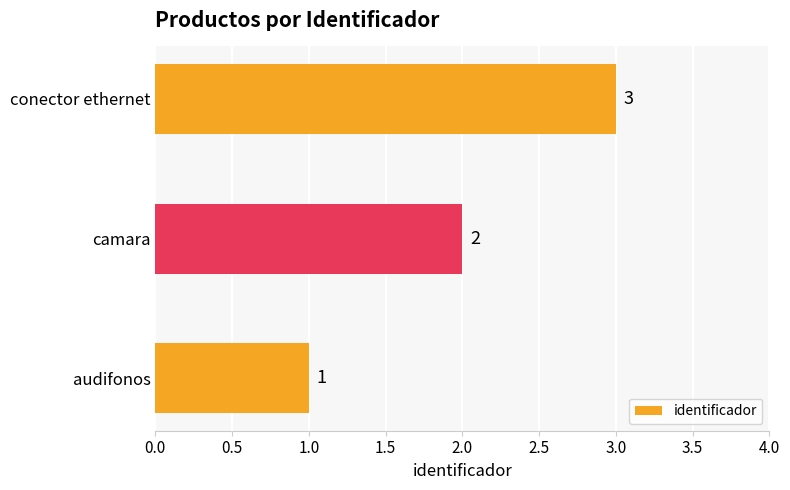

How many values are between 1 and 3?

3